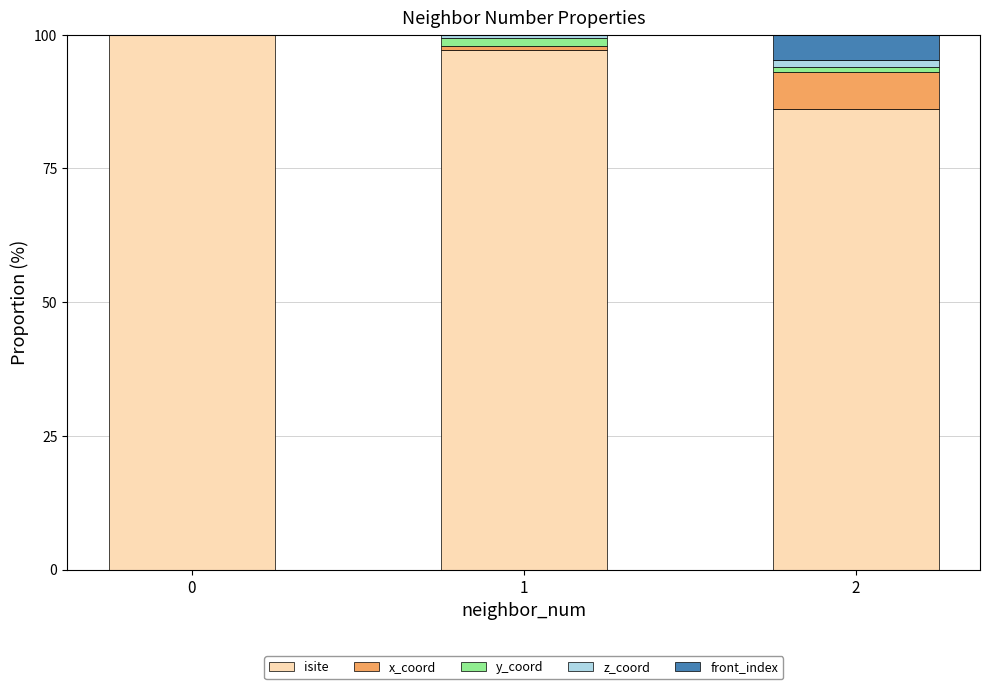

Is it true that isite equals 86.1 at 2?

True